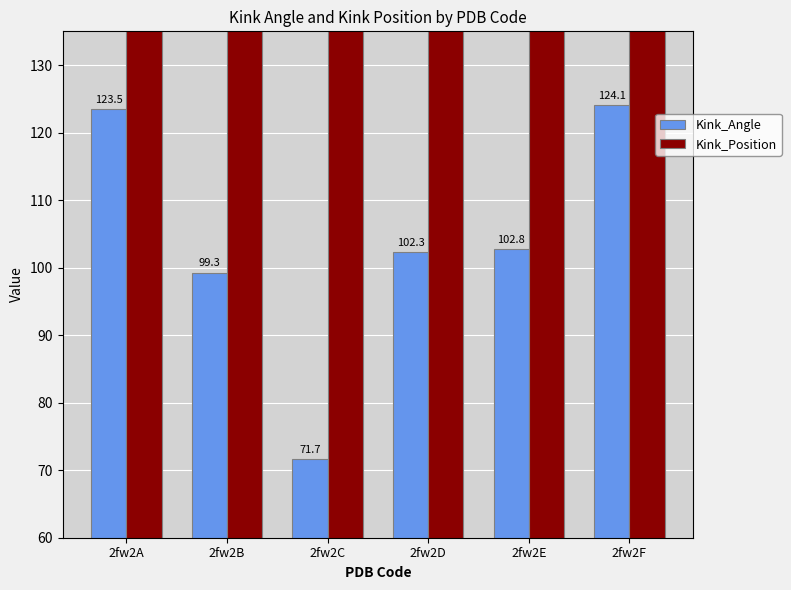

At which category is the sum across all series the highest?

2fw2A